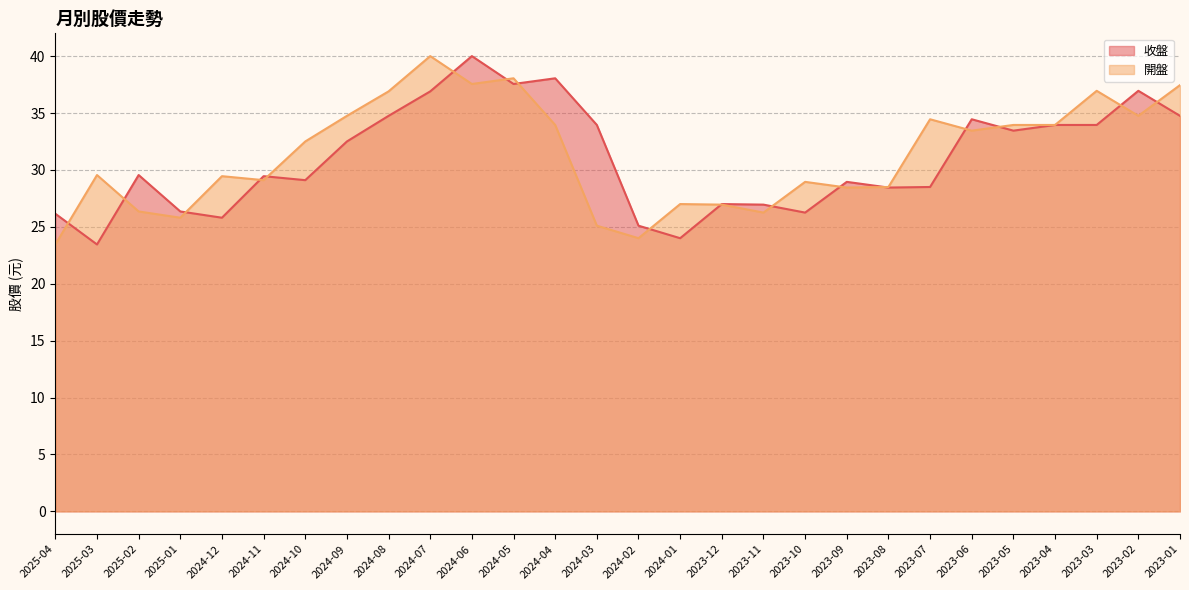

What are all the series names shown in the legend?

收盤, 開盤